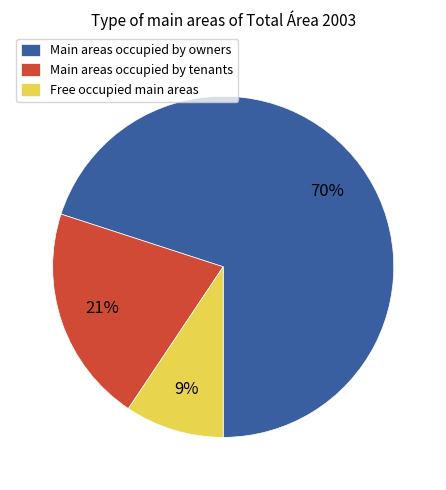

To the nearest percent, what is the average slice percentage?

33%